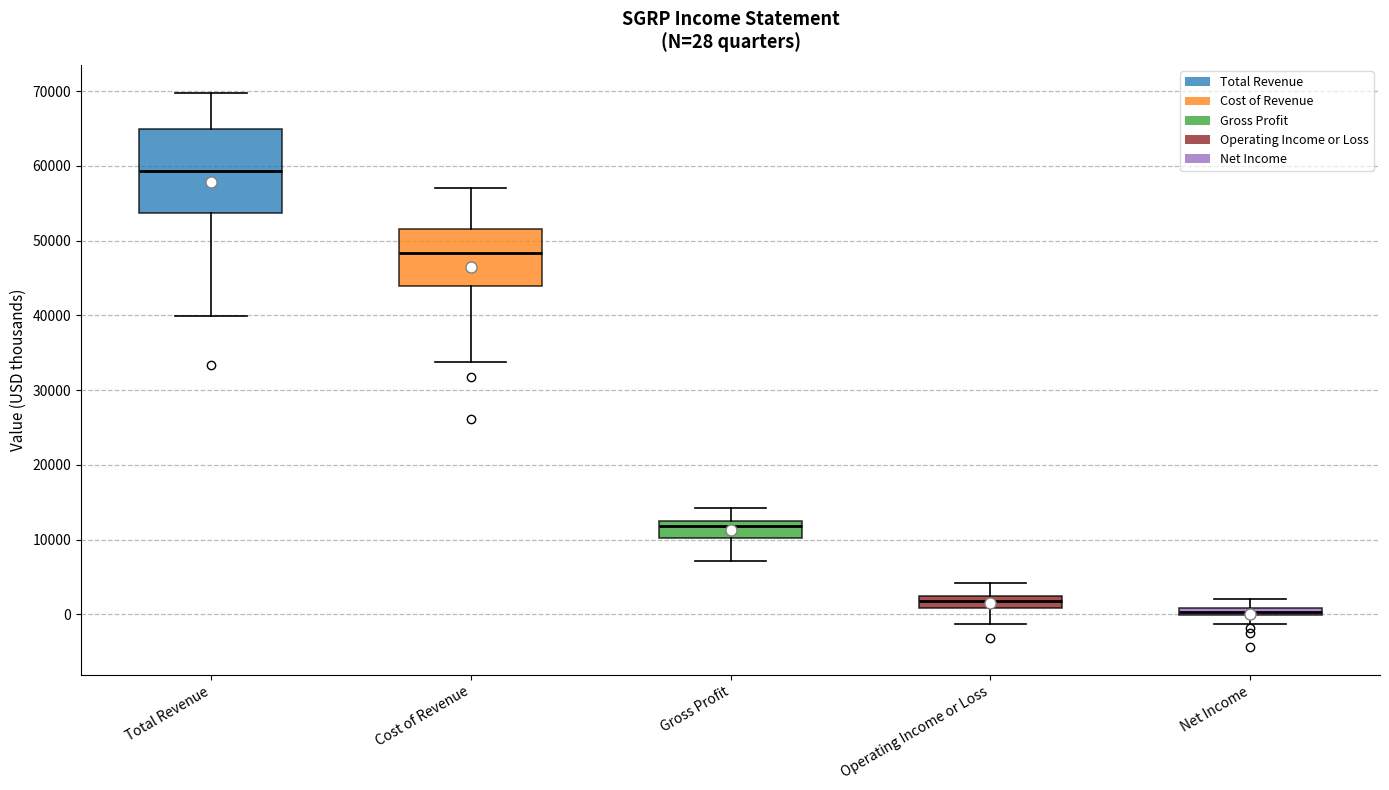

Which box has the lowest median line?

Net Income